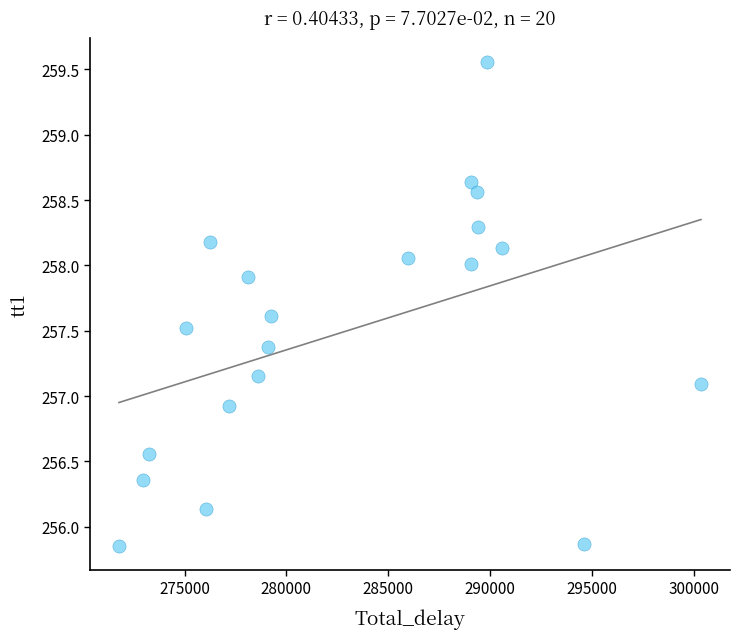

What is the range of X values (max minus min)?

28565.2